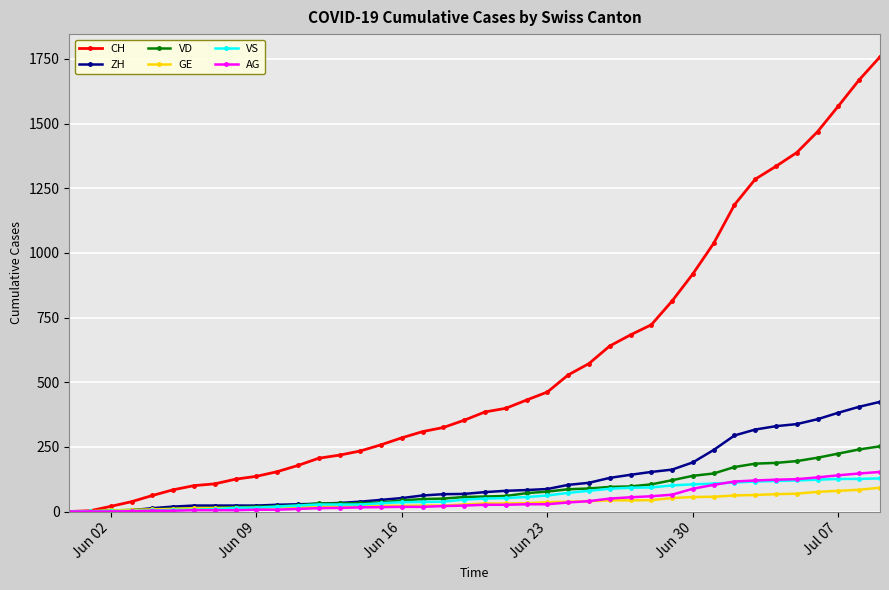

Which series has the largest total across all categories?

CH